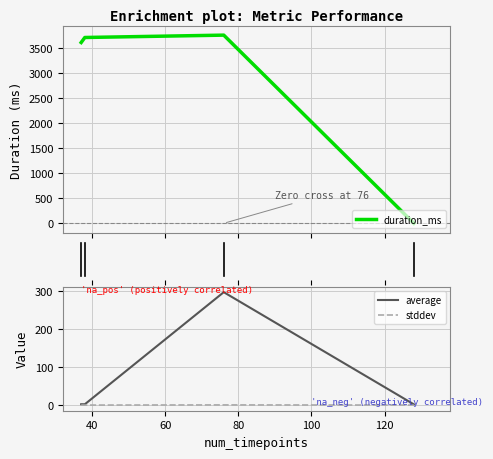

True or false: duration_ms has more than 2 interior local peaks.

False